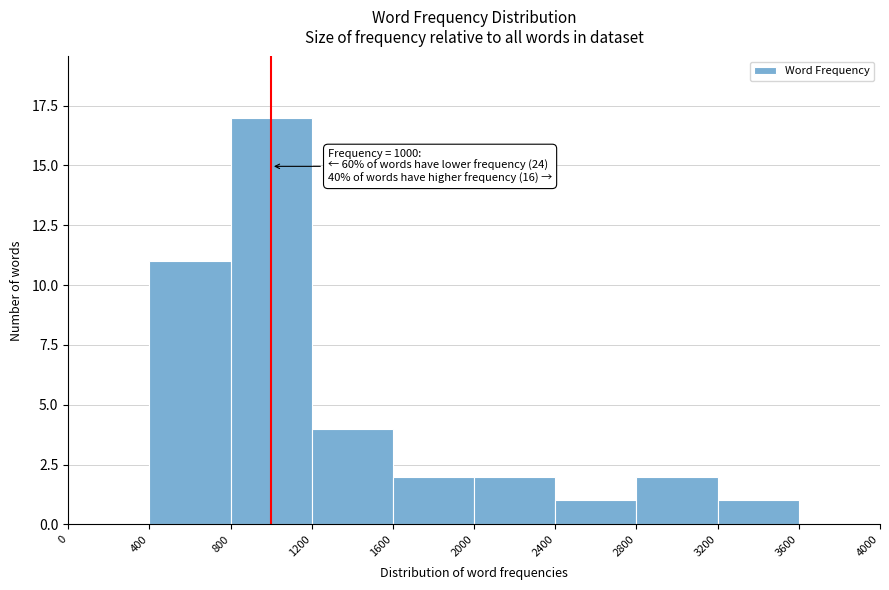

Over which range of the x-axis is the bar tallest?

800 to 1200